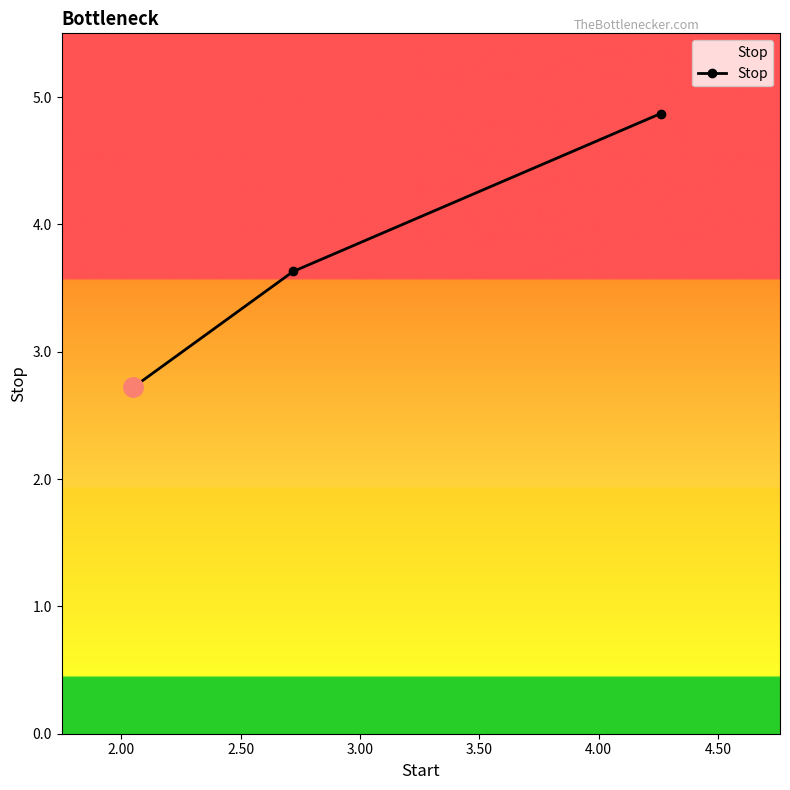

What is the sum of all values?

11.2